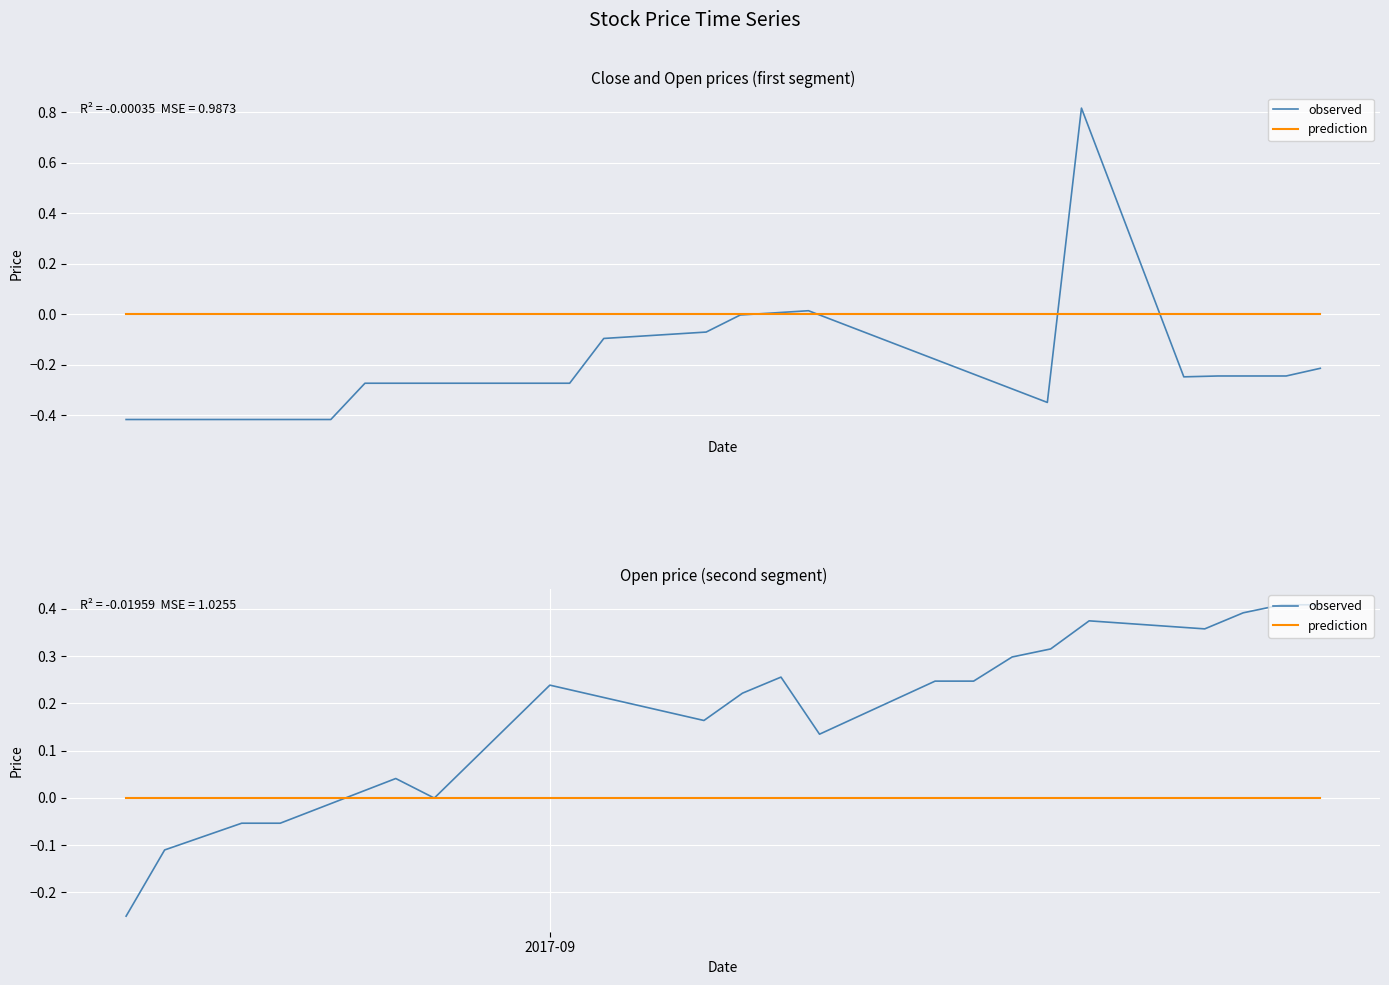

How many values in observed are below zero?

5